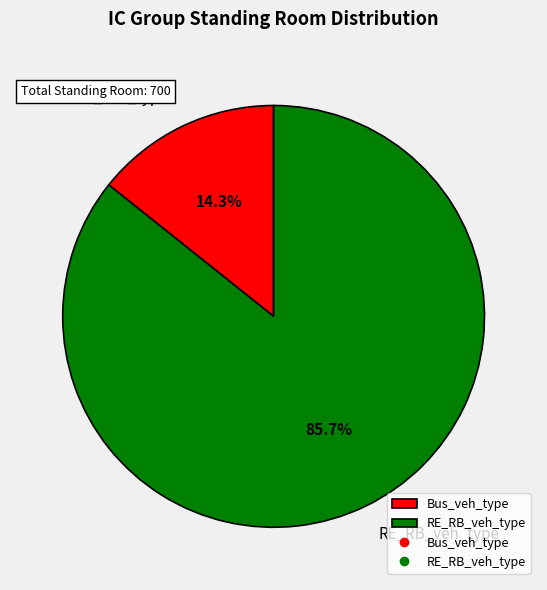

Rank the categories by value from lowest to highest.

Bus_veh_type, RE_RB_veh_type